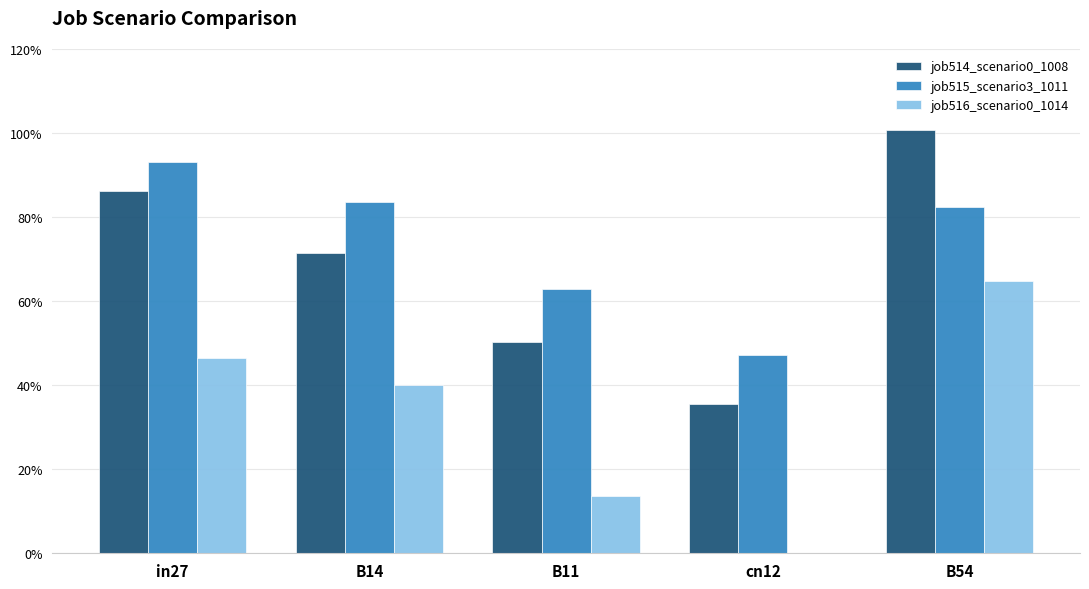

Are the bars grouped side by side (vs. stacked)?

Yes